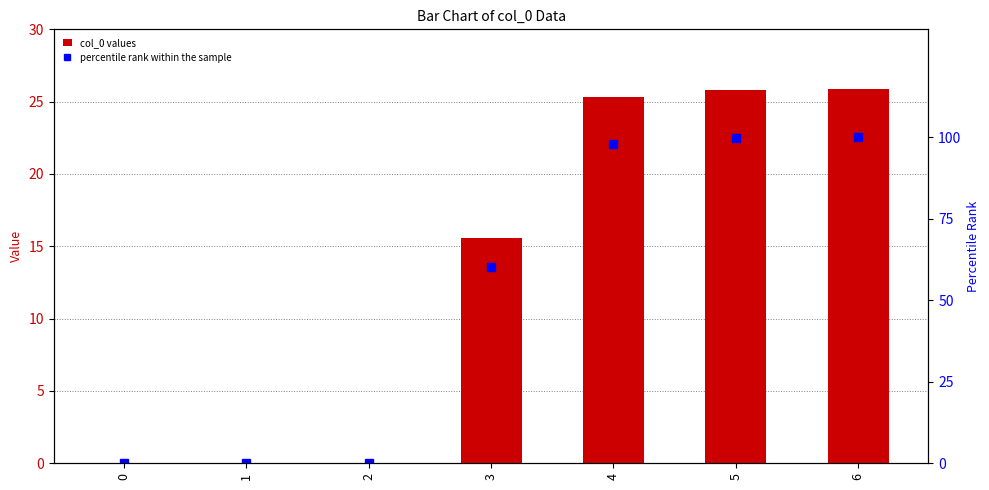

What are all the series names shown in the legend?

col_0 values, percentile rank within the sample